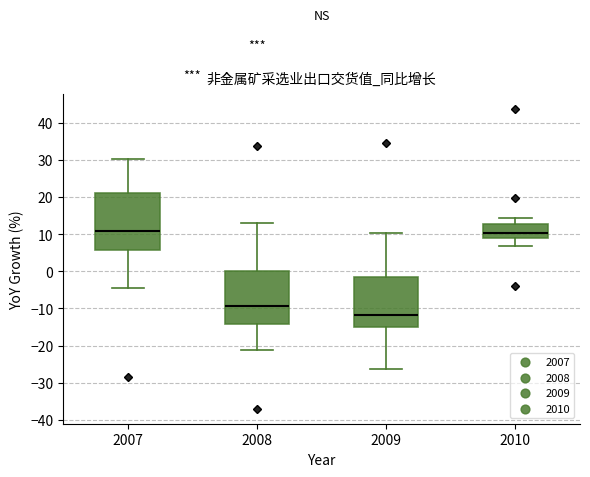

Reading left to right, read every box against the y-axis: the position of its median line, the range the box covers, and the ends of its whiskers. The values are not printed on the chart, so give them approximately, as read against the axis.

2007: median 11, box 6 to 21, whiskers -4 to 30
2008: median -9, box -14 to 0, whiskers -21 to 13
2009: median -12, box -15 to -1, whiskers -26 to 10
2010: median 10, box 9 to 13, whiskers 7 to 14